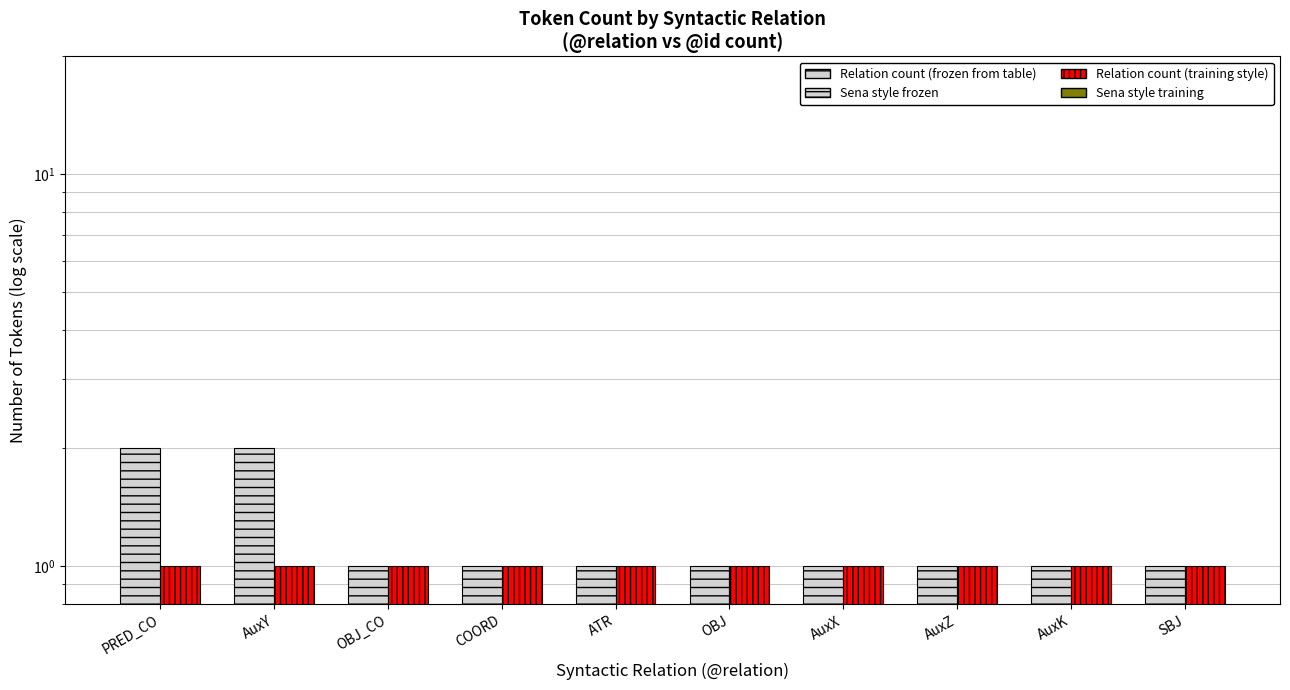

Reading left to right, list all the values displayed in this chart.

Token Count (frozen style): PRED_CO=2	AuxY=2	OBJ_CO=1	COORD=1	ATR=1	OBJ=1	AuxX=1	AuxZ=1	AuxK=1	SBJ=1
Token Count (training style): PRED_CO=1	AuxY=1	OBJ_CO=1	COORD=1	ATR=1	OBJ=1	AuxX=1	AuxZ=1	AuxK=1	SBJ=1